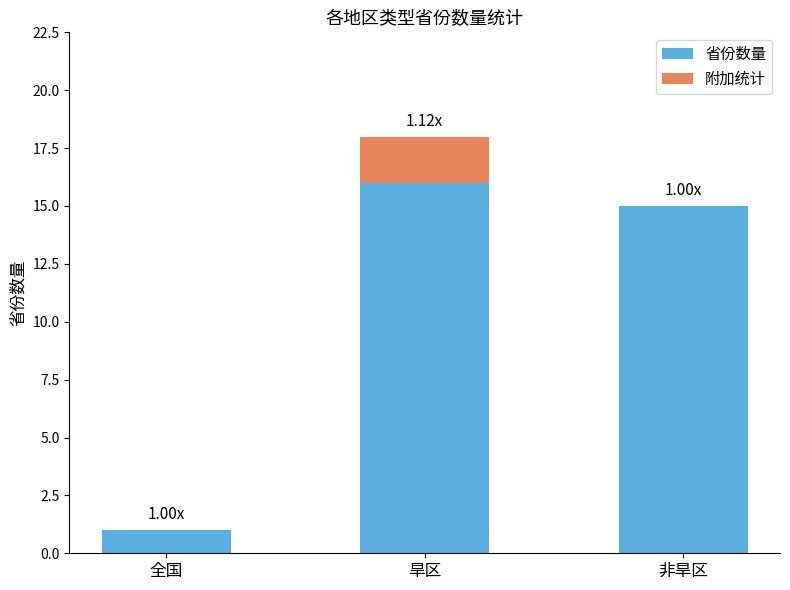

How many categories are shown in the chart?

3